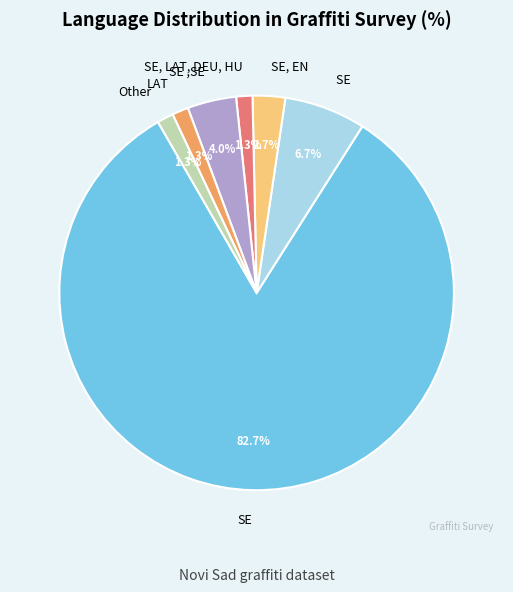

Is there a majority slice in this chart?

Yes